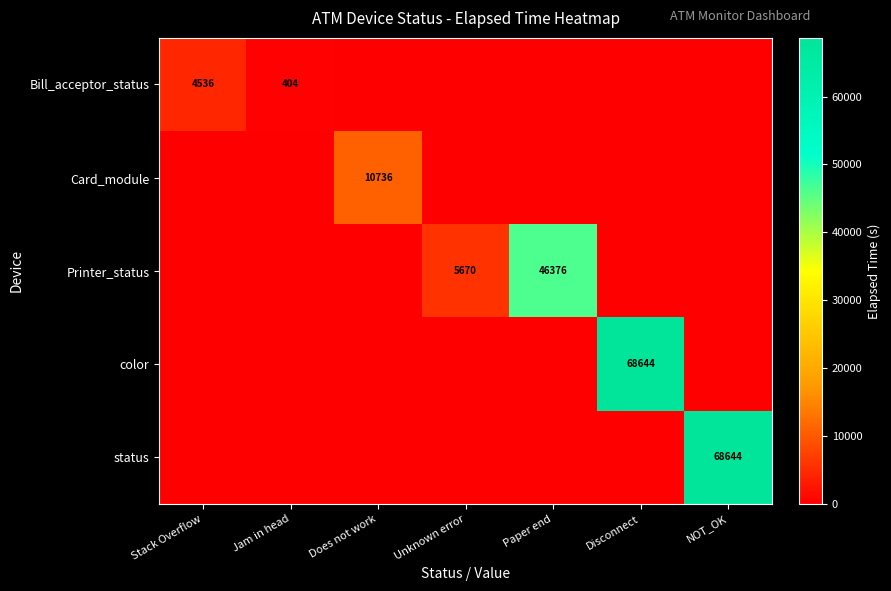

True or false: Printer_status has a value of 46376 at Paper end.

True